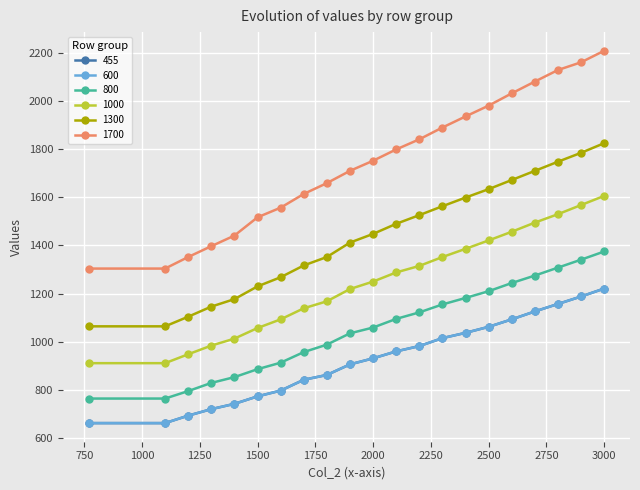

Is this an area chart (filled region under the line)?

No